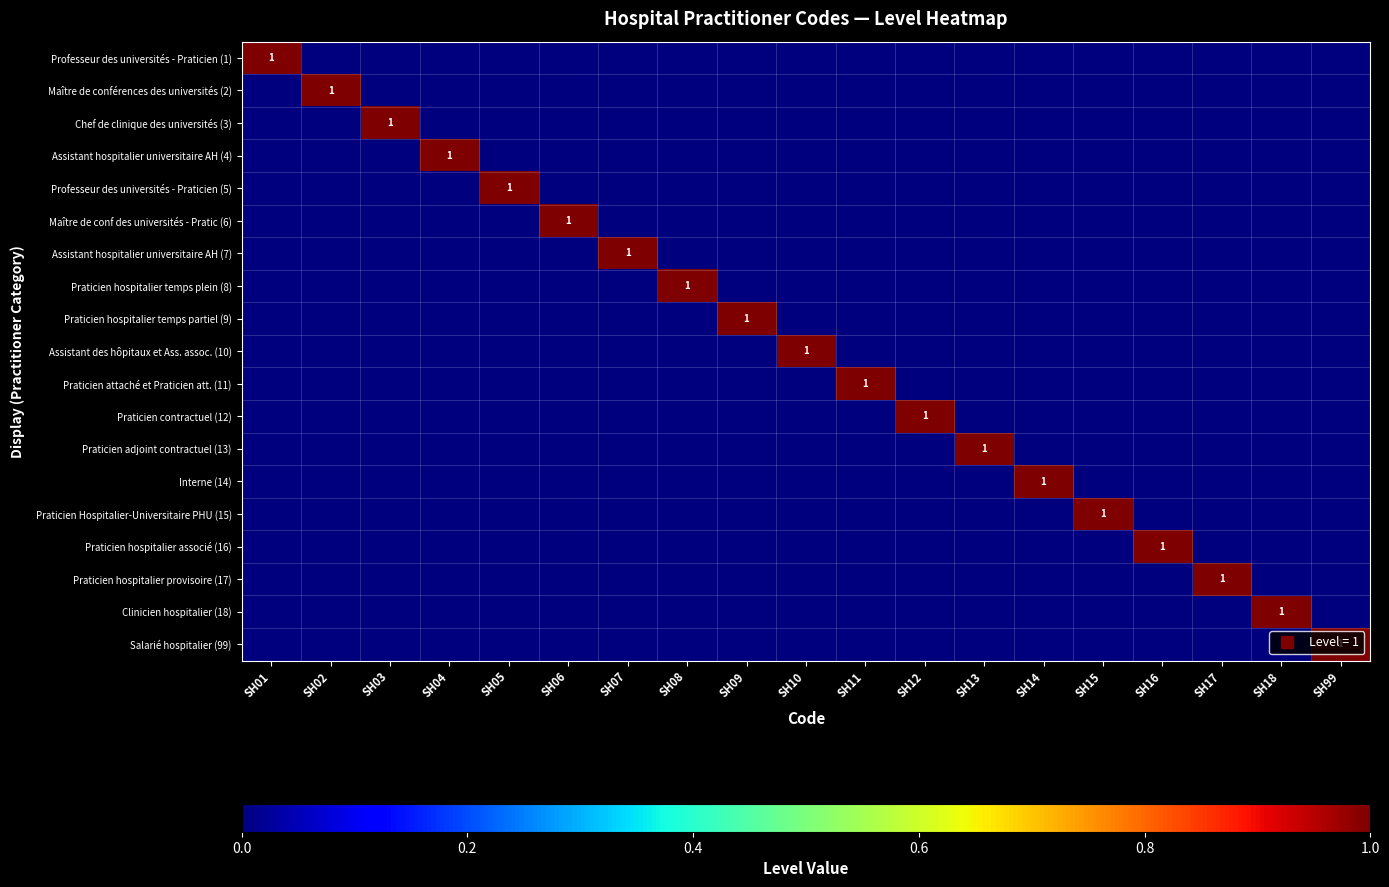

Which label corresponds to the largest value in the chart?

SH01